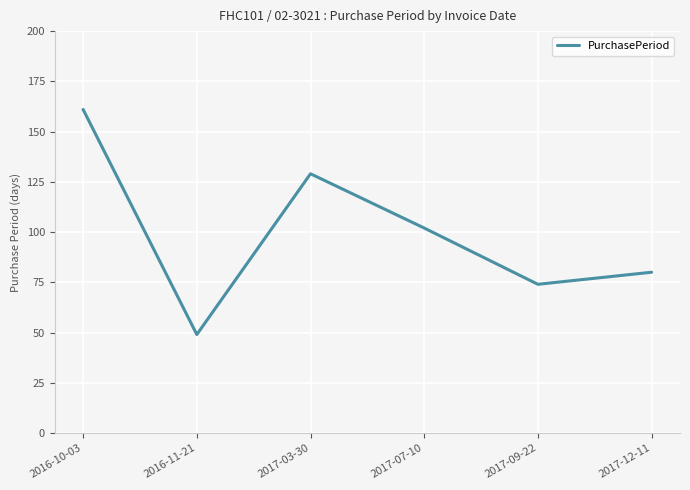

Between 2016-10-03 and 2016-11-21, which is larger?

2016-10-03